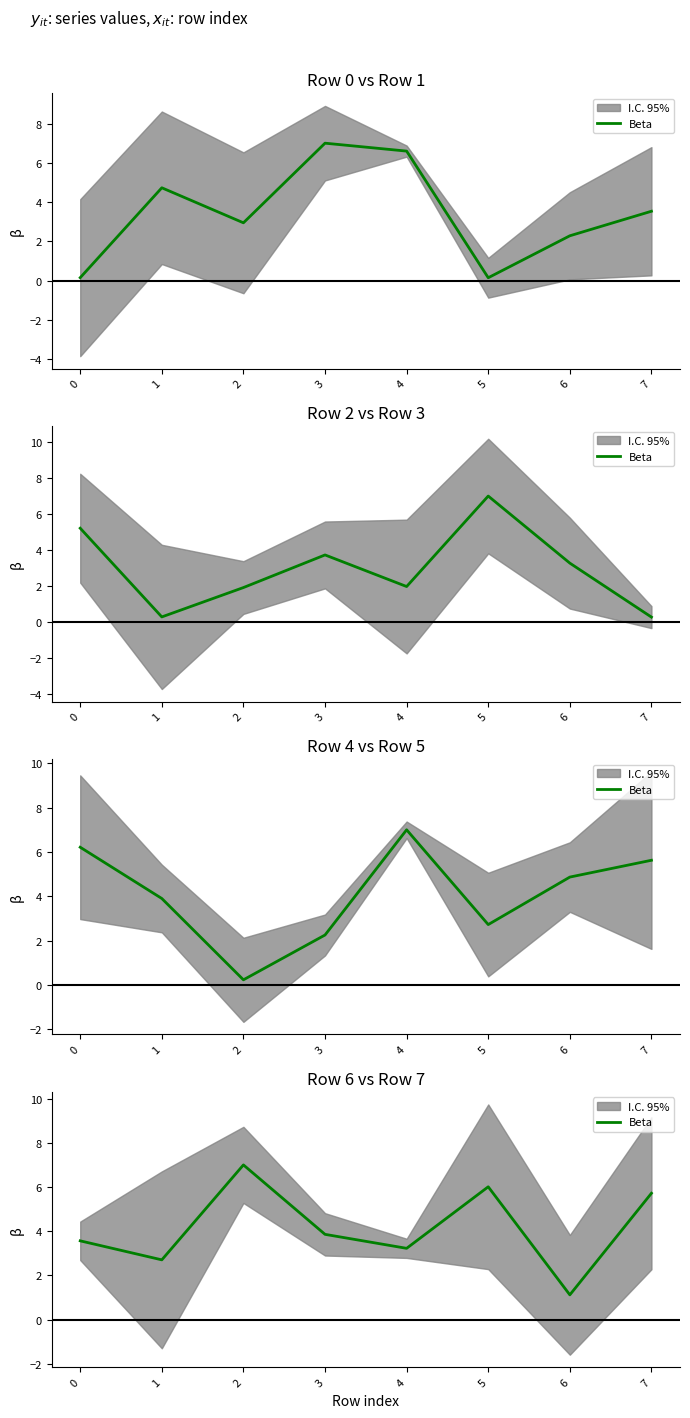

Approximately how many times larger is the value at 4 compared to 1?

1.2